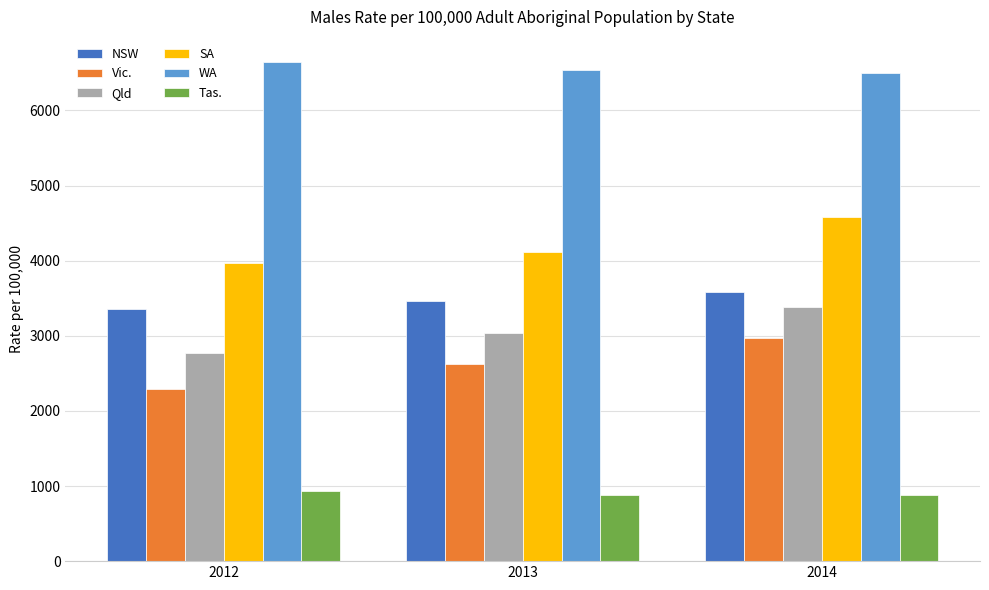

Which category has the lowest value in the Qld series?

2012